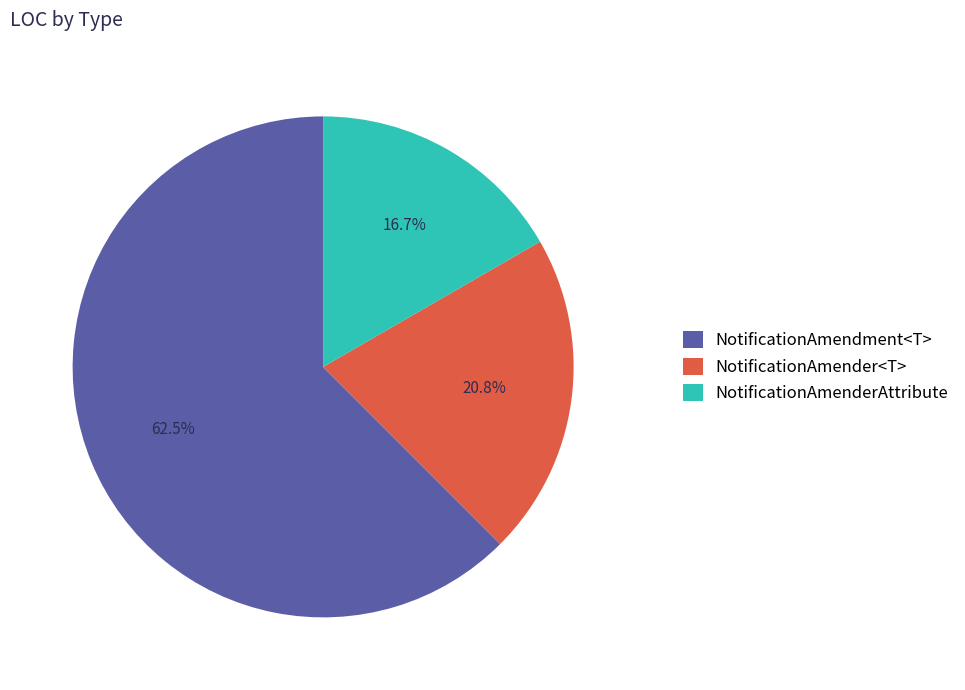

Which has a higher value, NotificationAmendment<T> or NotificationAmender<T>?

NotificationAmendment<T>